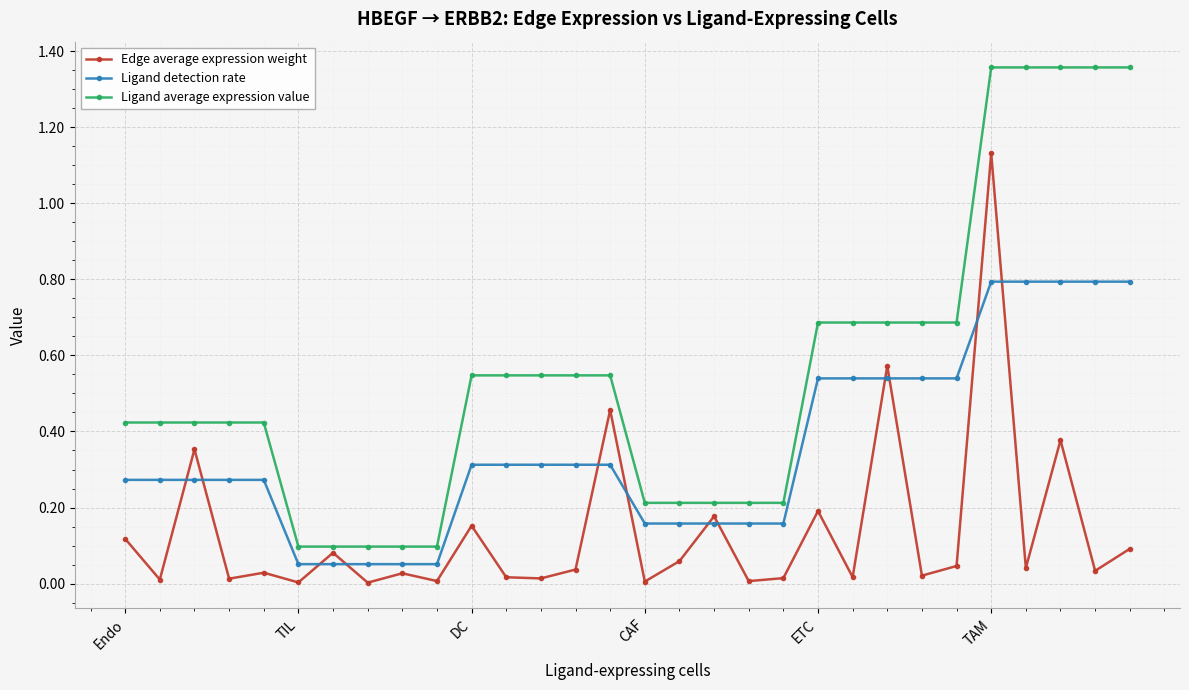

True or false: Edge average expression weight has more than 2 points higher than both neighbors.

True